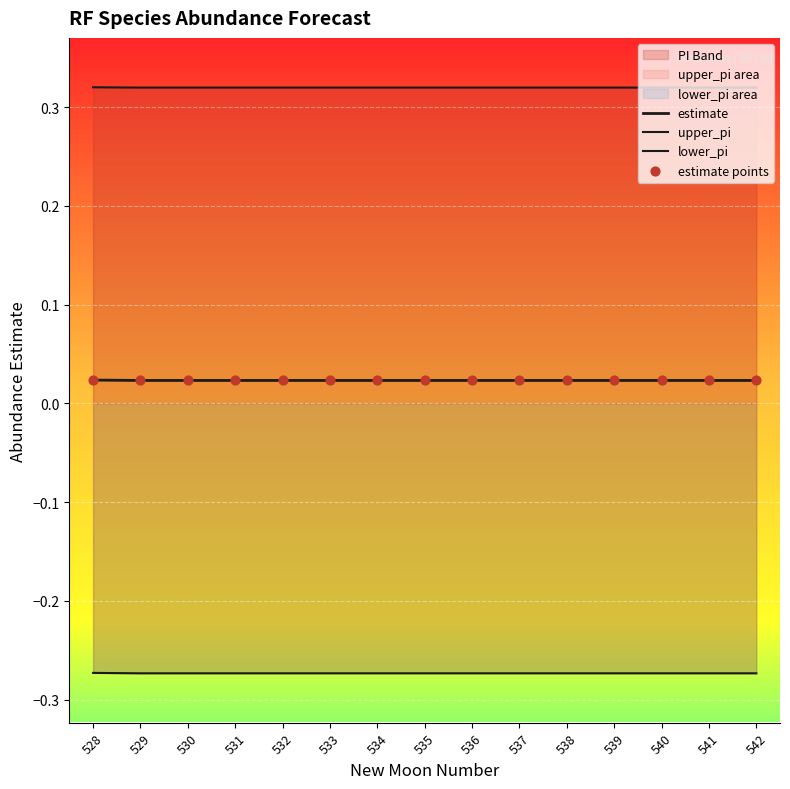

Which series contains the highest Y value?

upper_pi